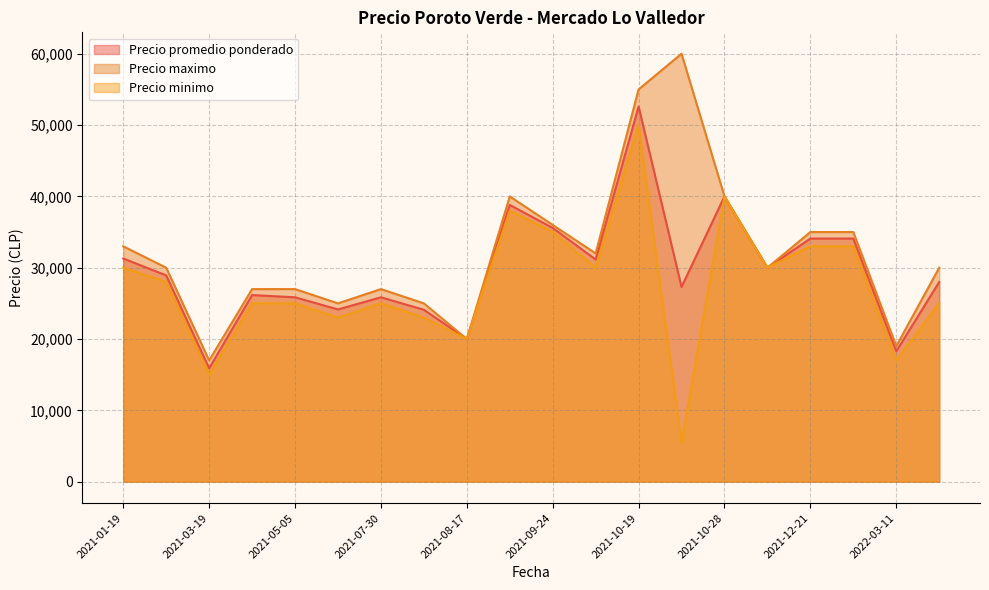

What is the greatest value displayed?

60000